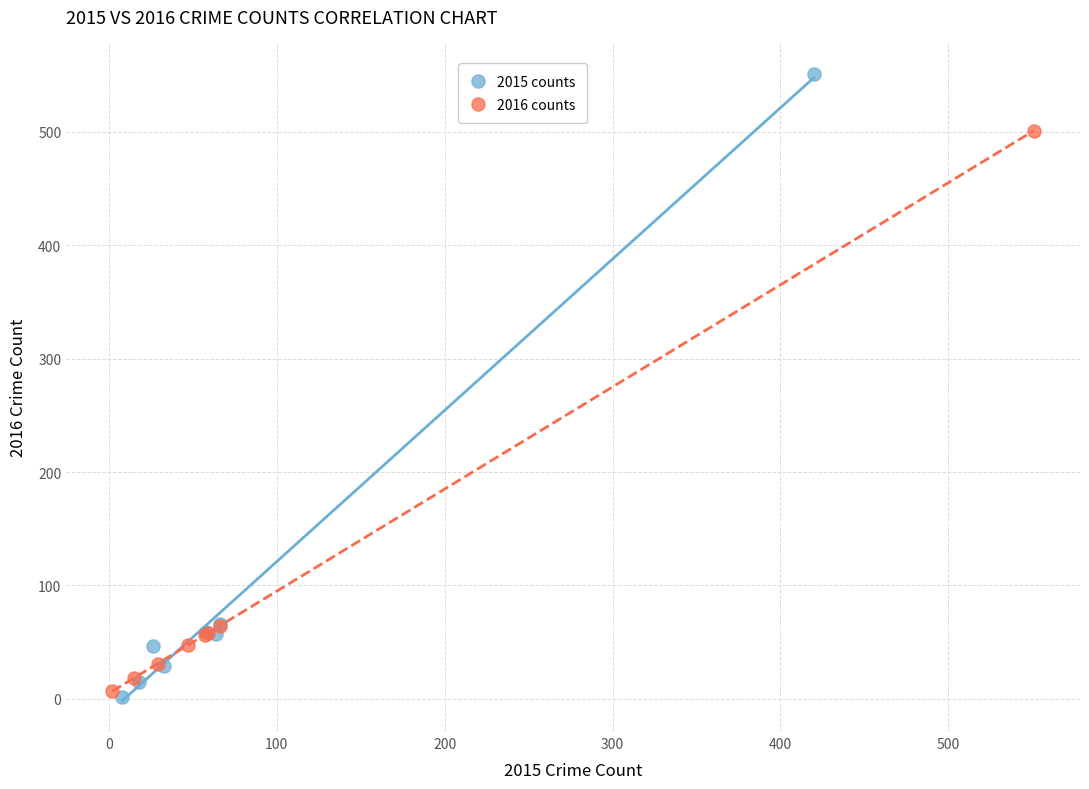

Which series contains the highest Y value?

2015 counts